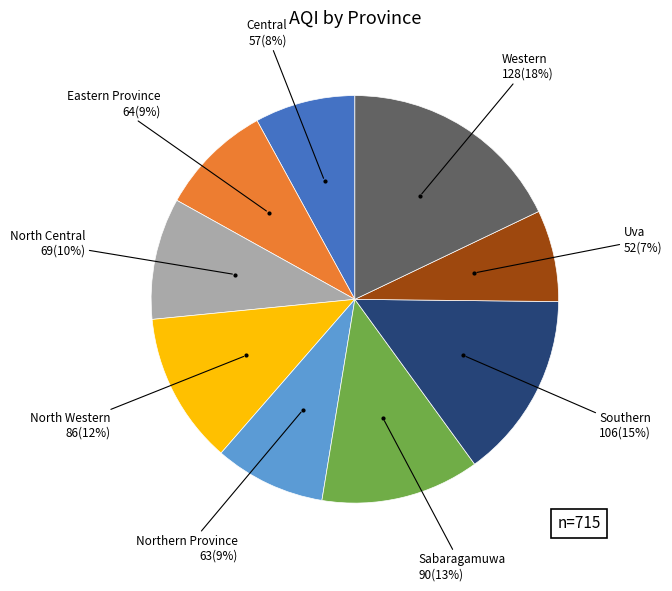

To the nearest percent, what is the difference between the largest and smallest slice percentages?

11%